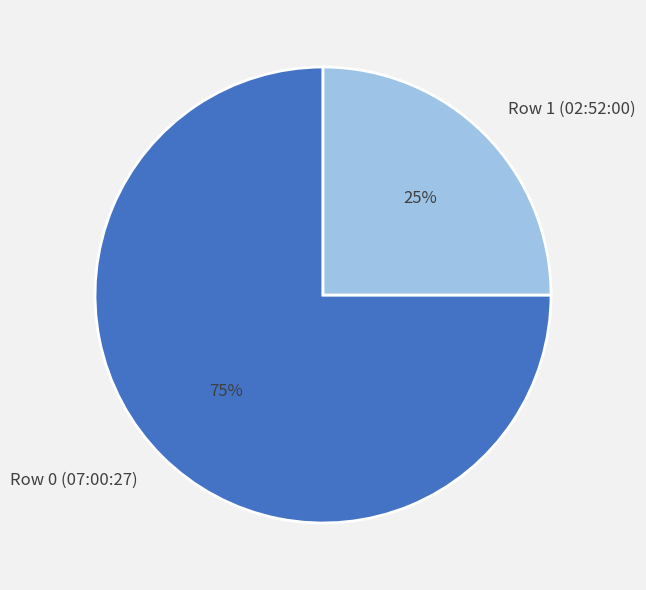

Between Row 1 (02:52:00) and Row 0 (07:00:27), which is larger?

Row 0 (07:00:27)